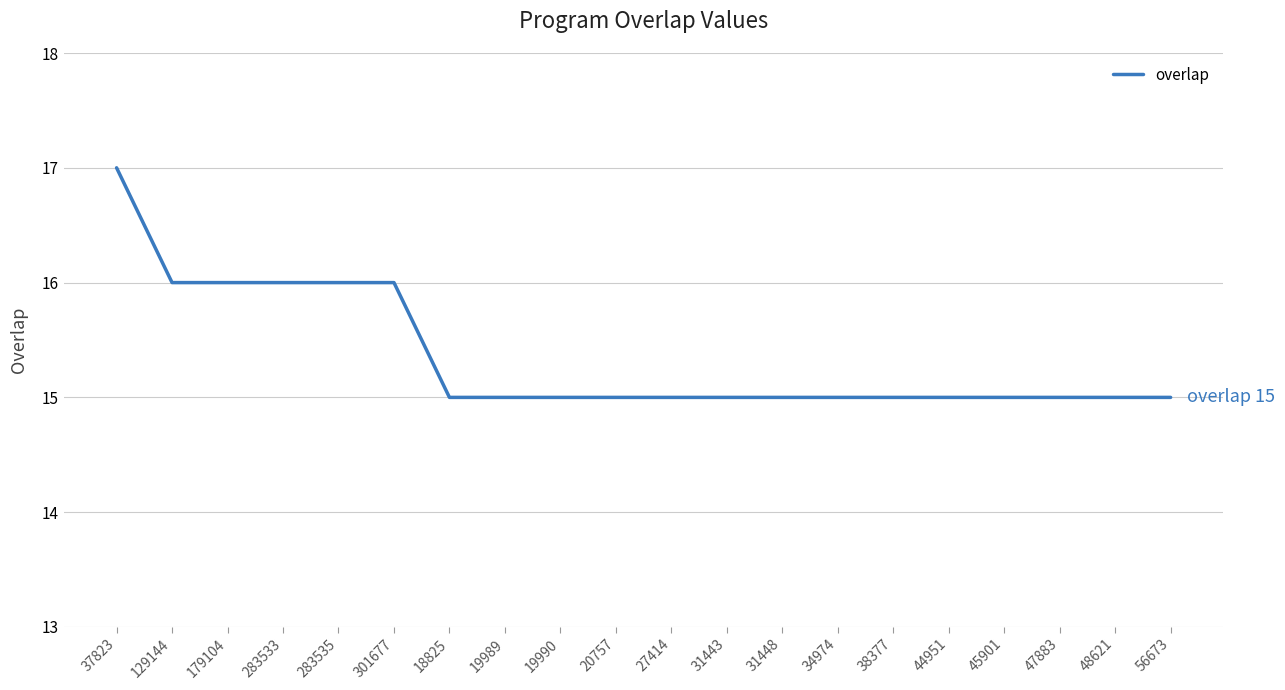

True or false: the data shows 4 at 19990.

False